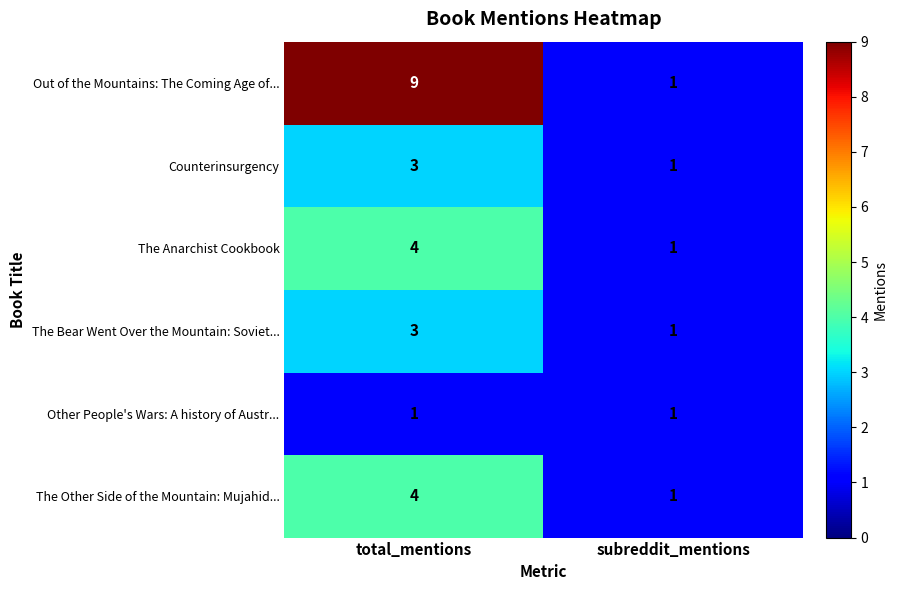

Which series has the widest spread of values?

Out of the Mountains: The Coming Age of...